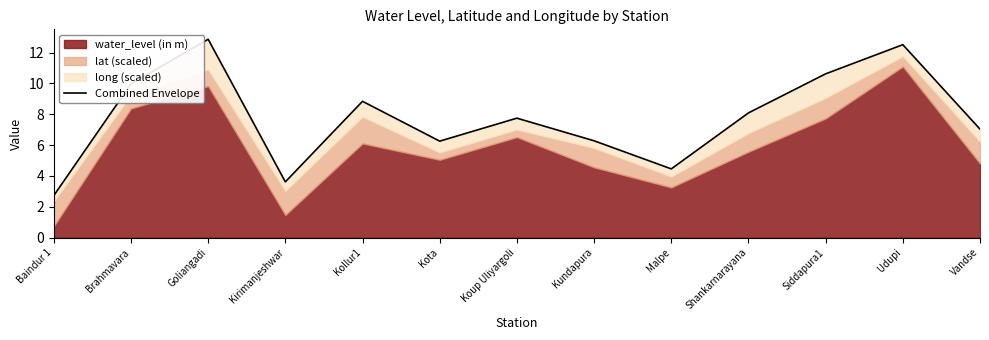

True or false: there are more than 0 points higher than both neighbors.

True